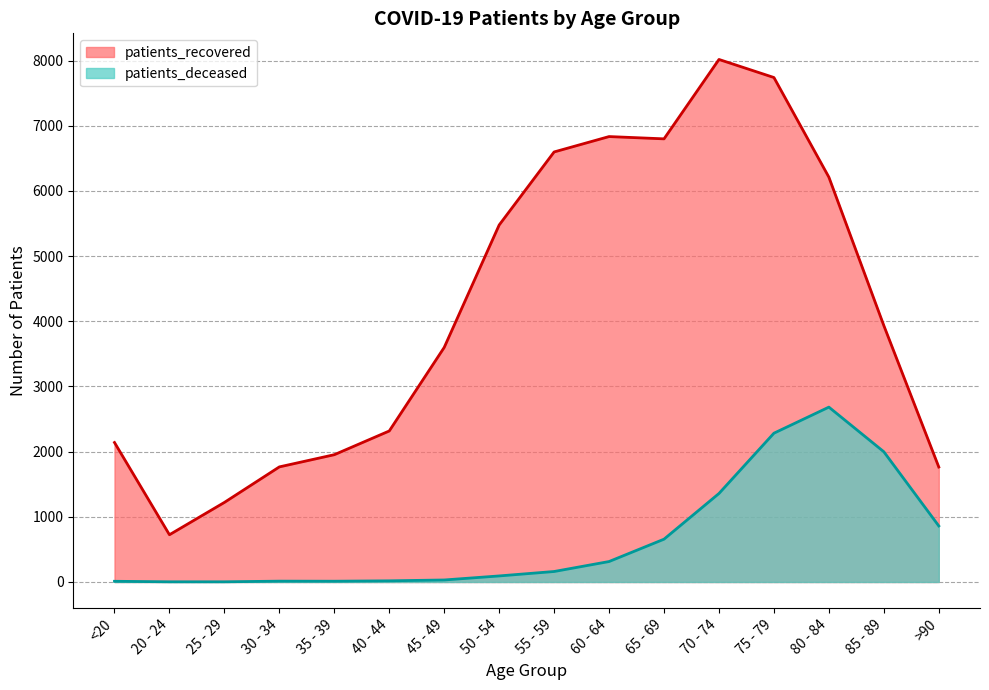

Where is the first local minimum for patients_recovered?

20 - 24